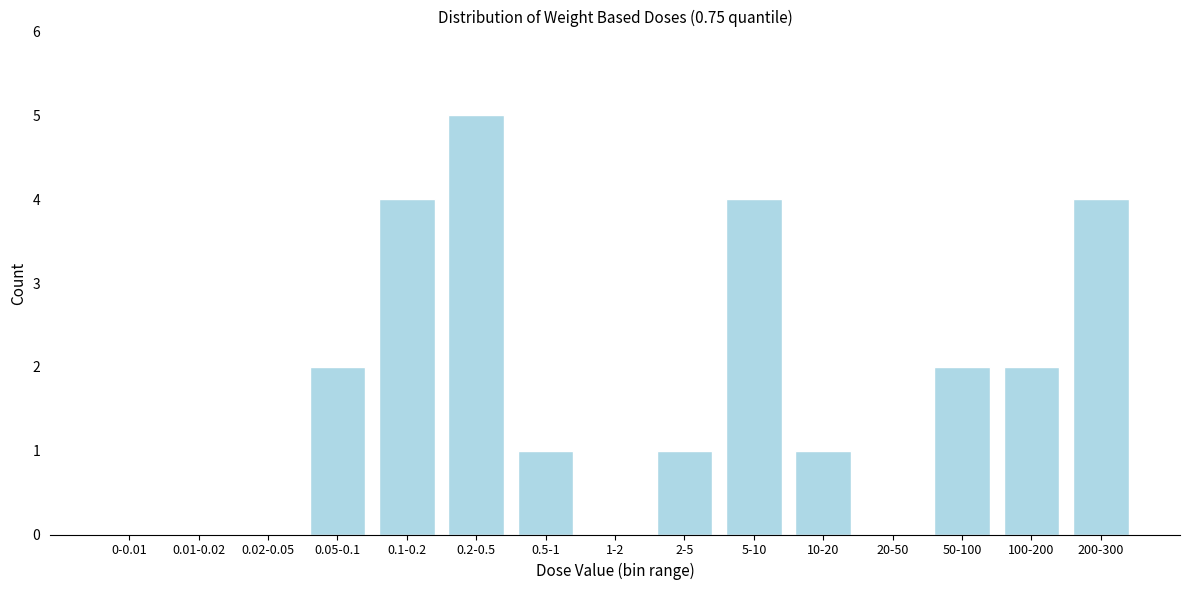

Reading left to right, transcribe all the data shown in this chart.

0-0.01=0	0.01-0.02=0	0.02-0.05=0	0.05-0.1=2	0.1-0.2=4	0.2-0.5=5	0.5-1=1	1-2=0	2-5=1	5-10=4	10-20=1	20-50=0	50-100=2	100-200=2	200-300=4